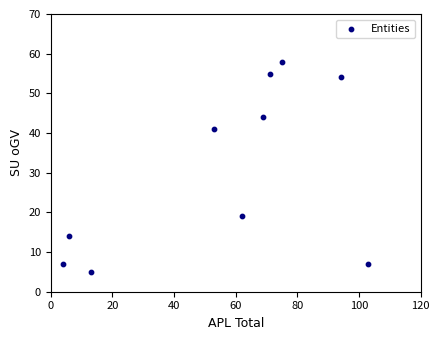

What Y value in the scatter plot is closest to 31?

41